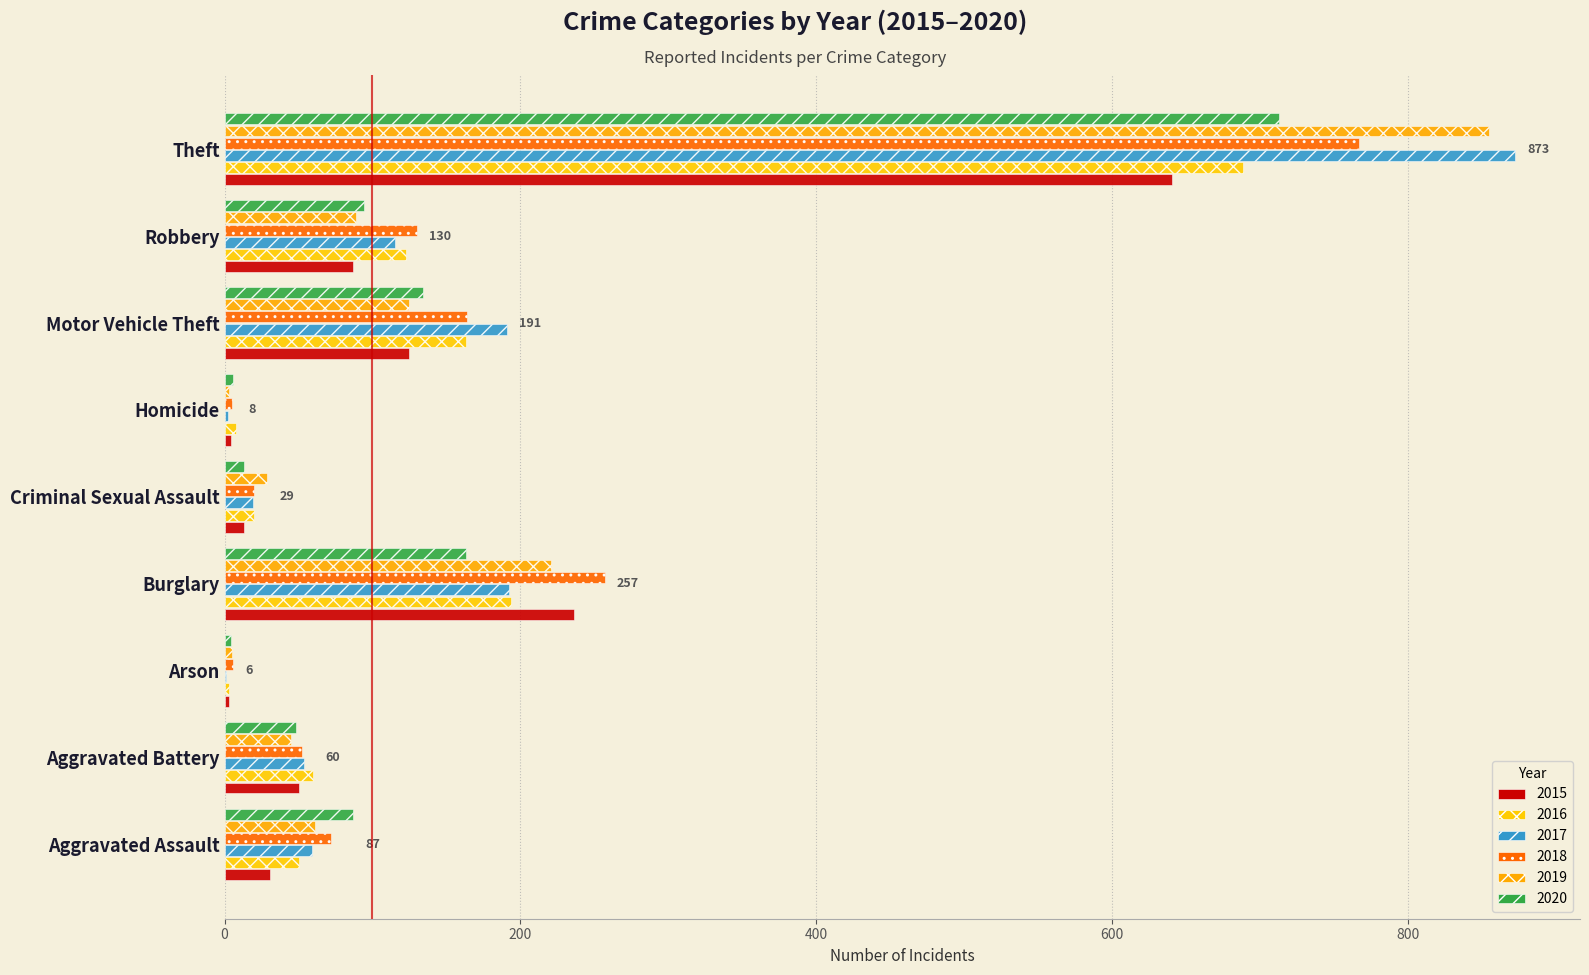

Reading left to right, list all the values displayed in this chart.

2015: 31	50	3	236	13	4	125	87	641
2016: 50	60	3	194	20	8	163	123	689
2017: 59	54	1	192	19	2	191	115	873
2018: 72	52	6	257	20	5	164	130	767
2019: 61	45	5	221	29	3	125	89	855
2020: 87	48	4	163	13	6	134	94	713